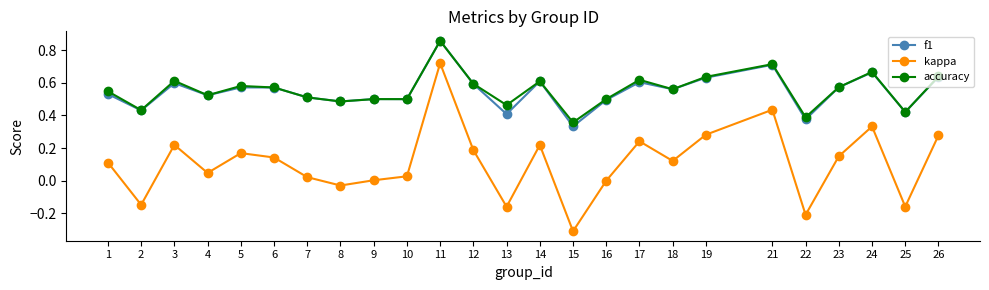

Is it true that accuracy equals 0.6 at 13?

False